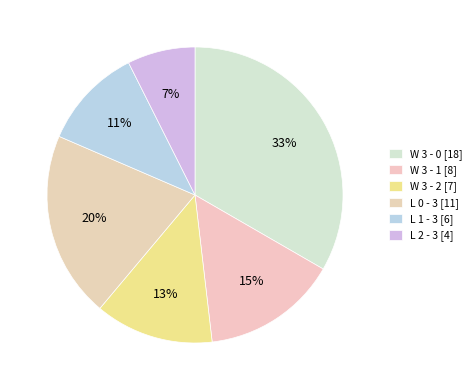

To the nearest percent, what percentage of the pie is W 3 - 2?

13%